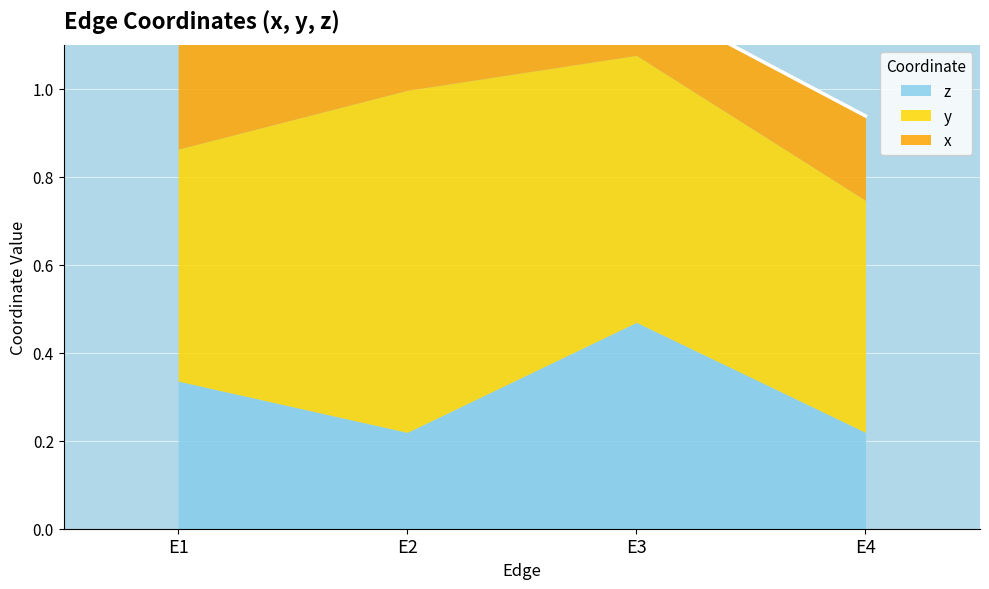

How many lines are shown in the chart?

3